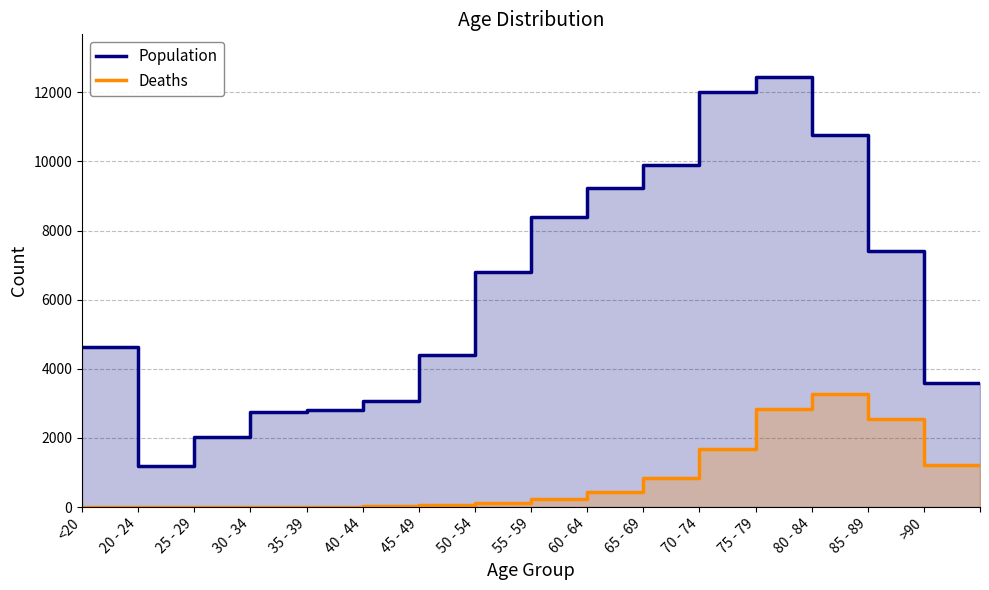

In Deaths, how many points are lower than both neighbors (excluding endpoints)?

1